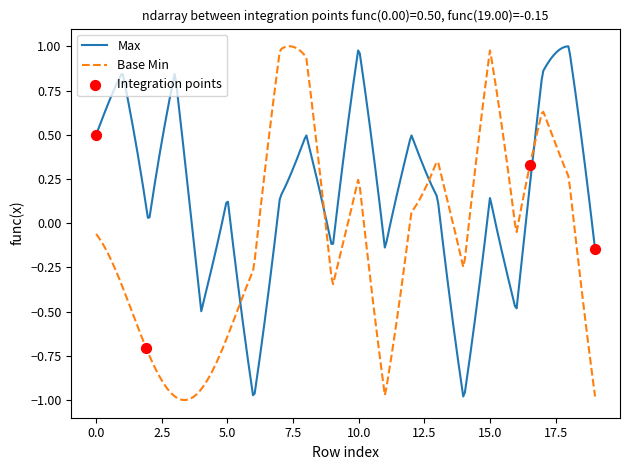

Which series has the largest total across all categories?

Max